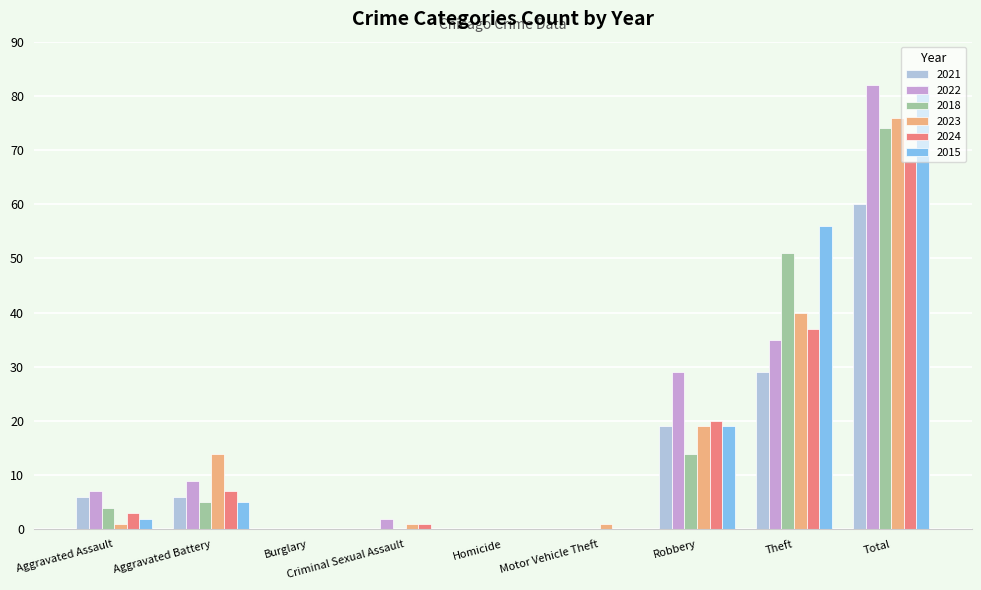

At which category is the sum across all series the highest?

Total